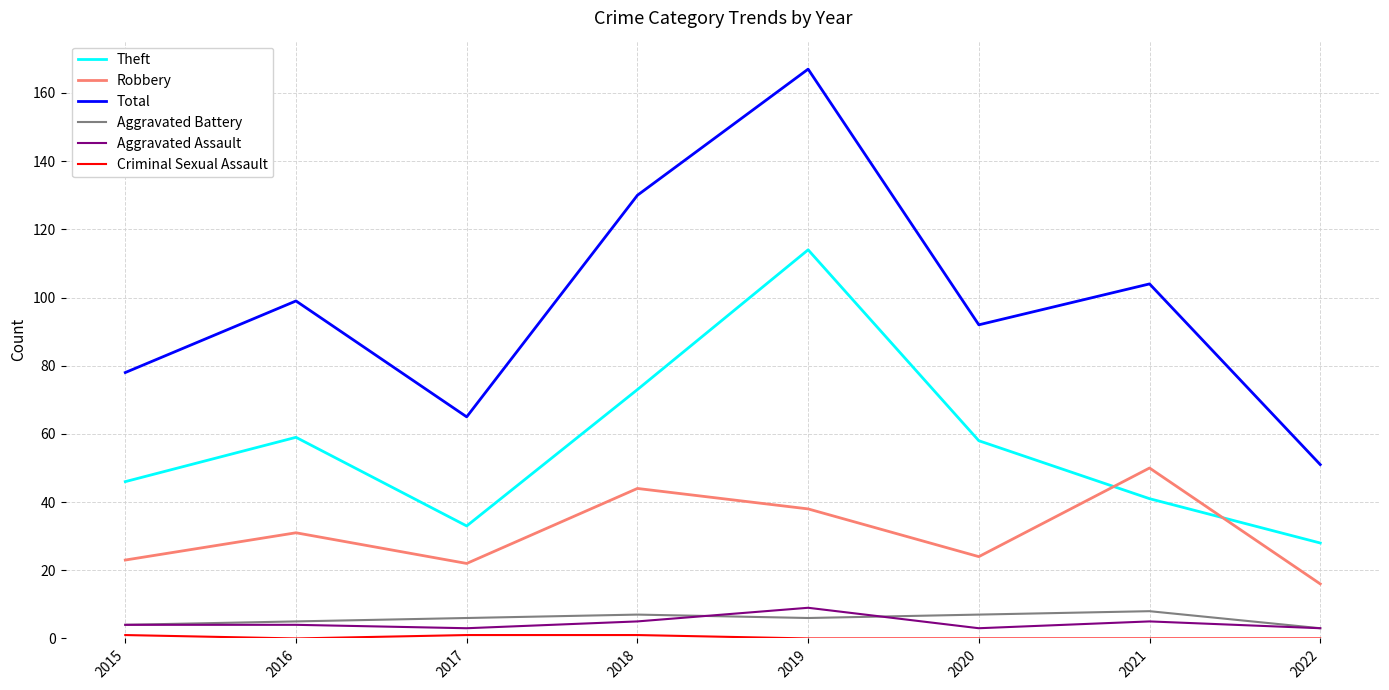

What is the maximum value shown in the chart?

167